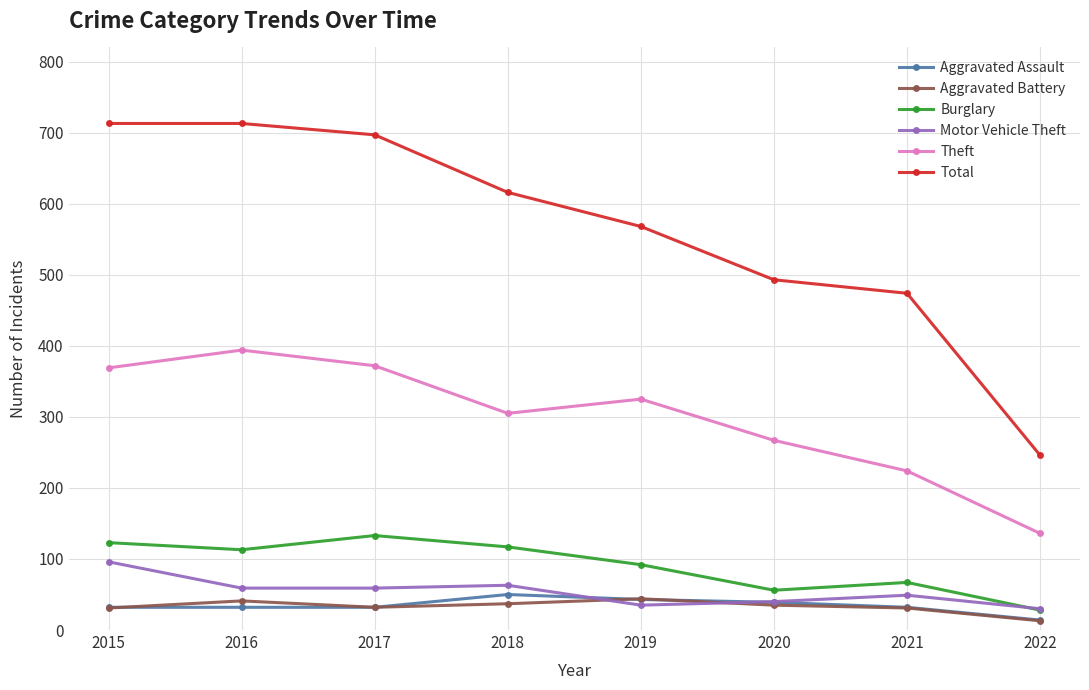

Is the value of Aggravated Battery at 2016 greater than the value of Aggravated Assault at 2015?

Yes